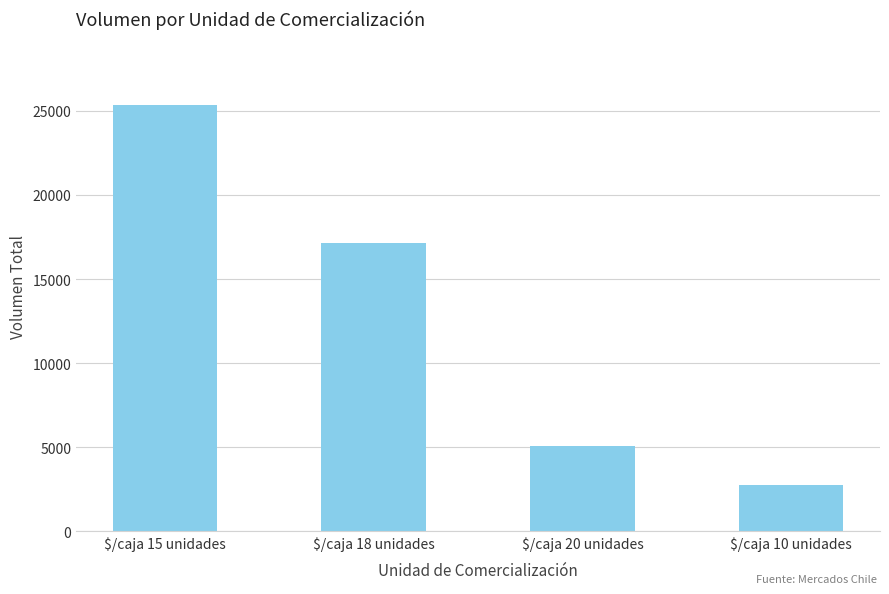

What is the label of the 4th bar from the left?

$/caja 10 unidades